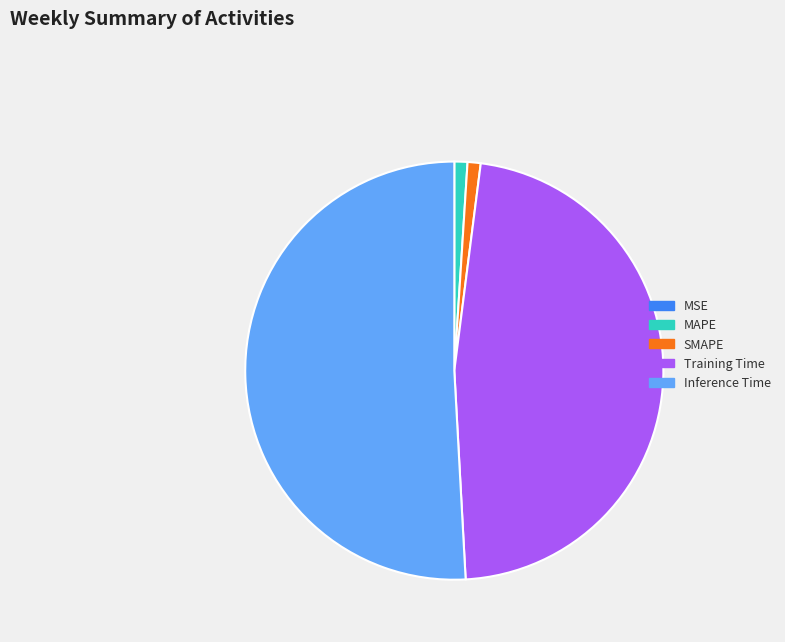

The Inference Time slice represents 57% of the pie. True or false?

False